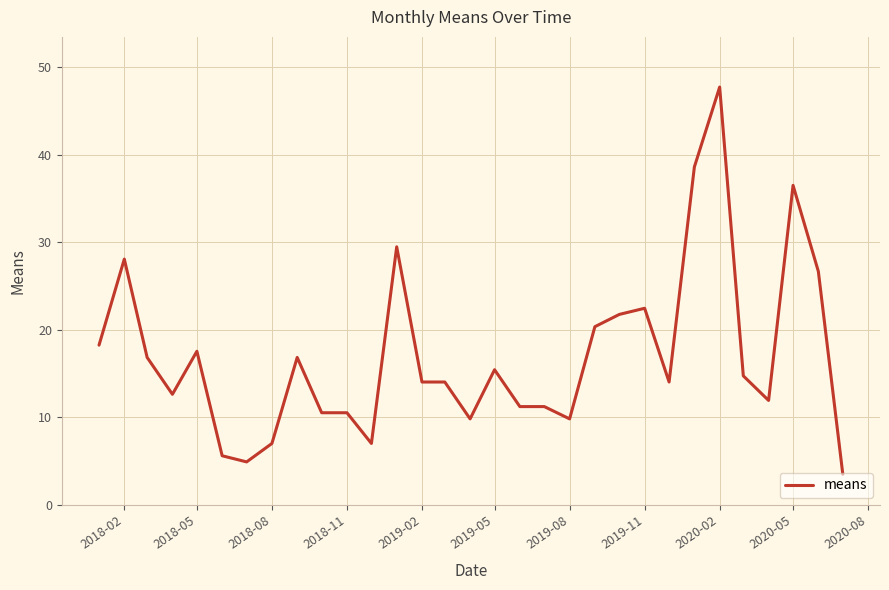

What is the maximum value shown in the chart?

47.8